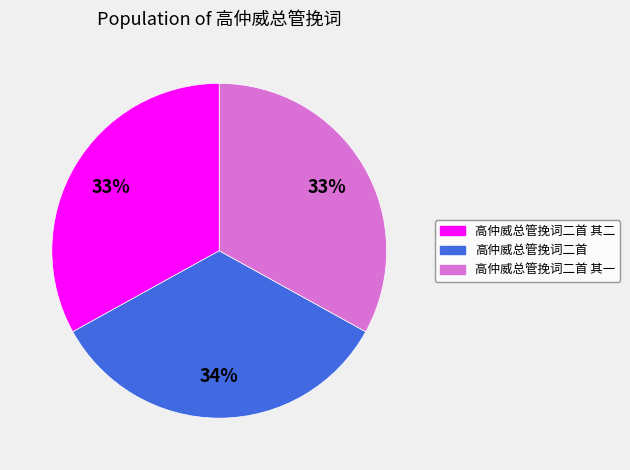

To the nearest percent, what percentage of the pie is 高仲威总管挽词二首 其一?

33%